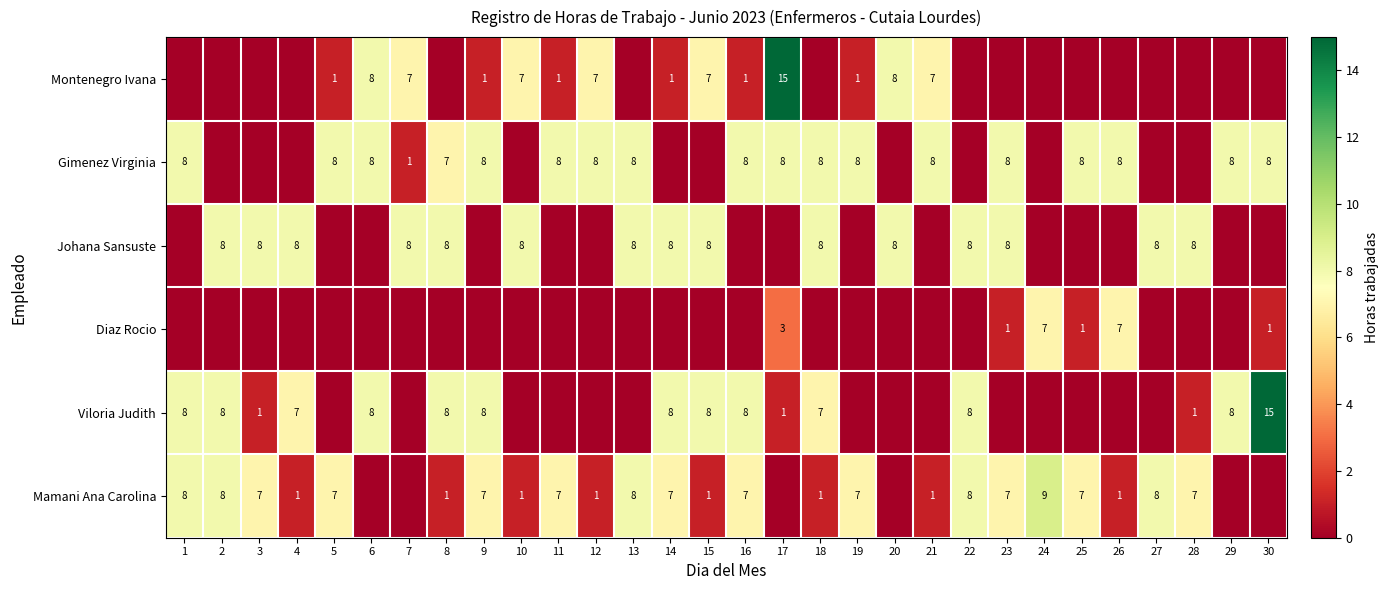

Is it true that Viloria Judith equals 8 at 6?

True